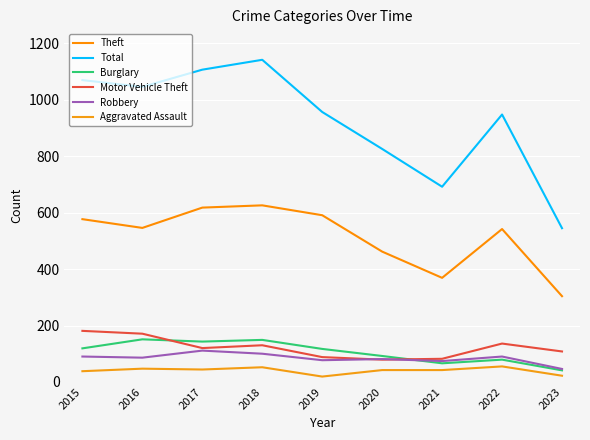

True or false: Motor Vehicle Theft has a value of 88 at 2019.

True